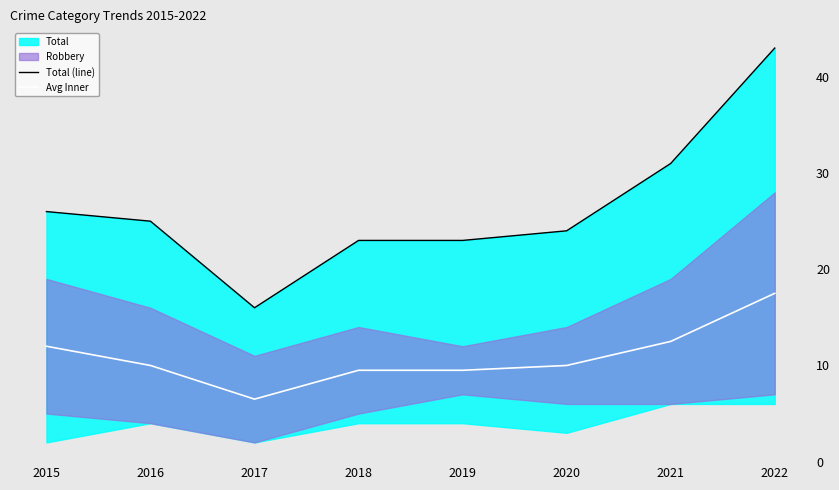

True or false: Avg Inner and Total (line) intersect in this chart.

False